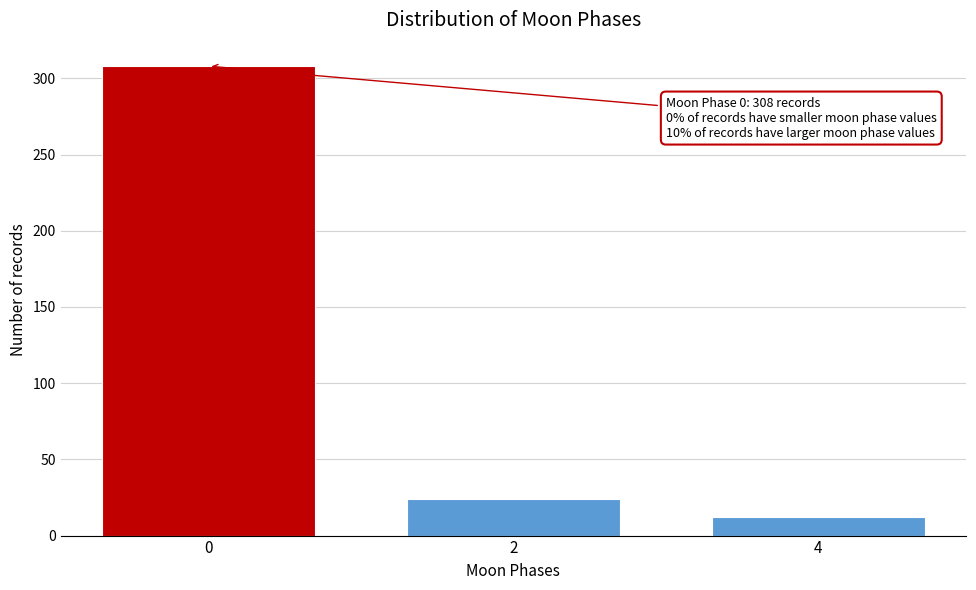

Reading left to right, what are all the values shown in this chart?

308	24	12